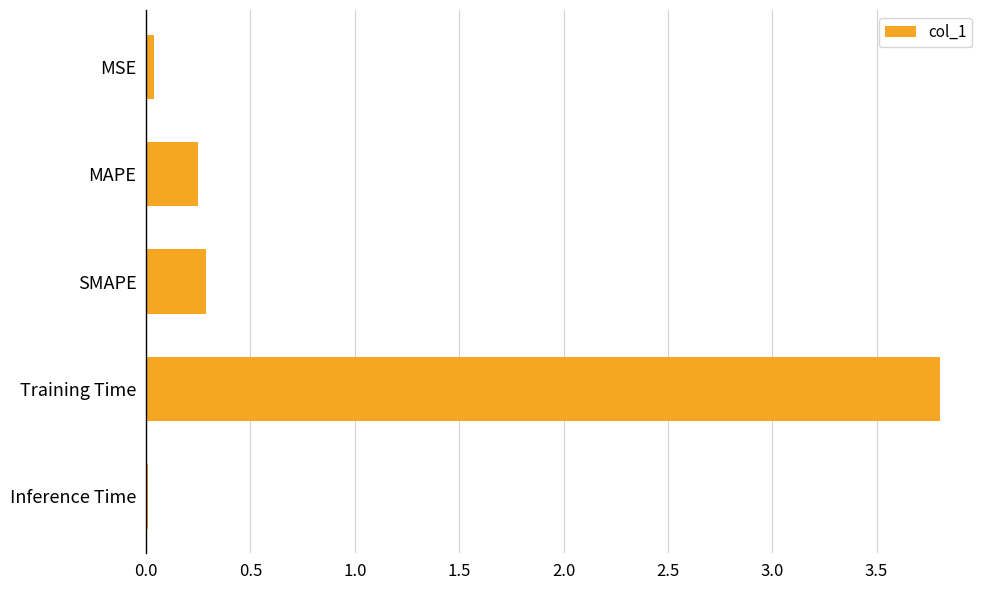

What value does the data have at Training Time?

3.8